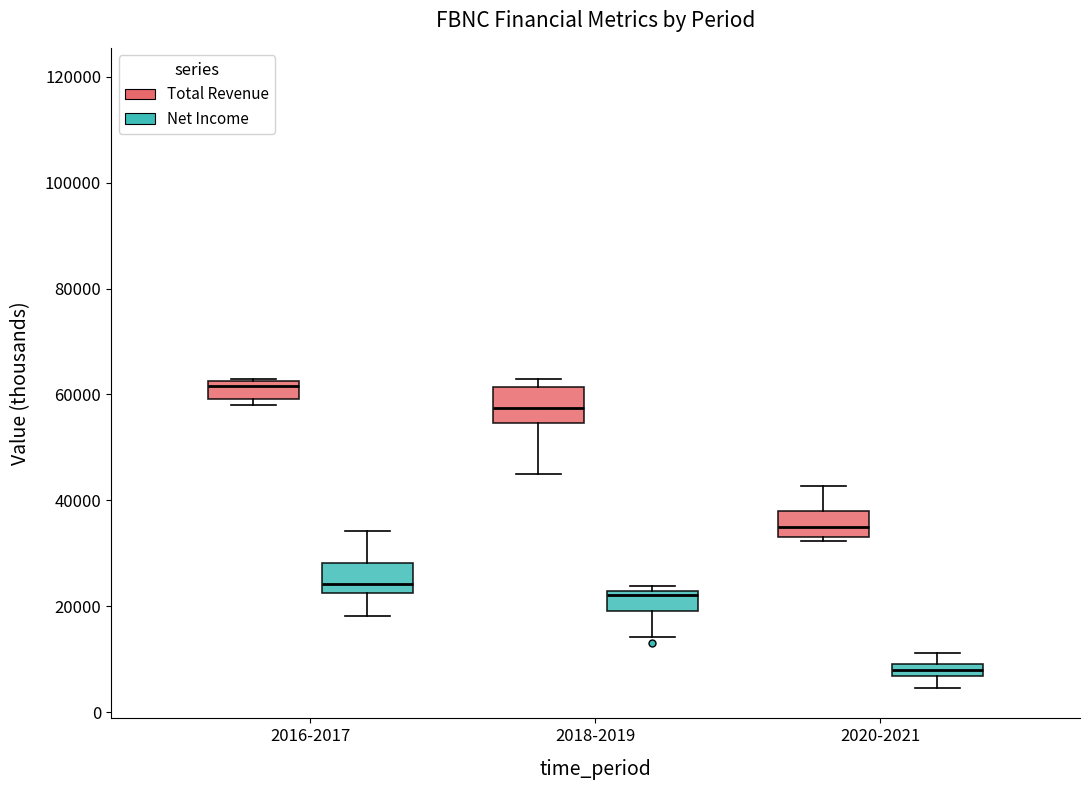

Which box has the lowest median line?

2020-2021 (Net Income)